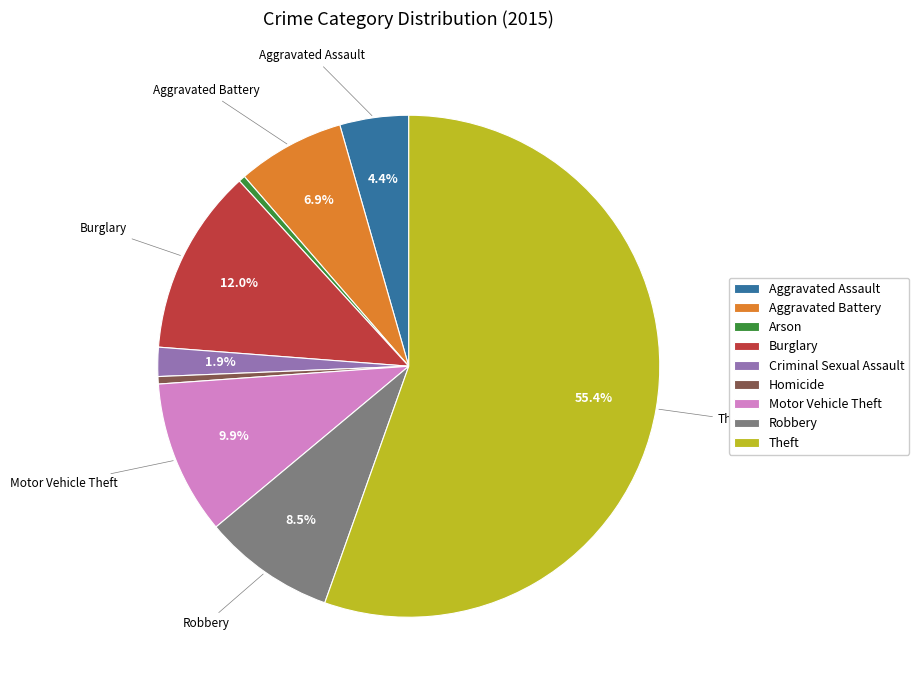

To the nearest percent, what is the difference between the largest and smallest slice percentages?

55%